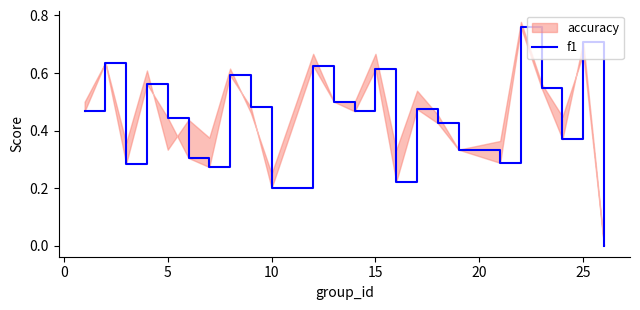

What is the maximum value shown in the chart?

0.8